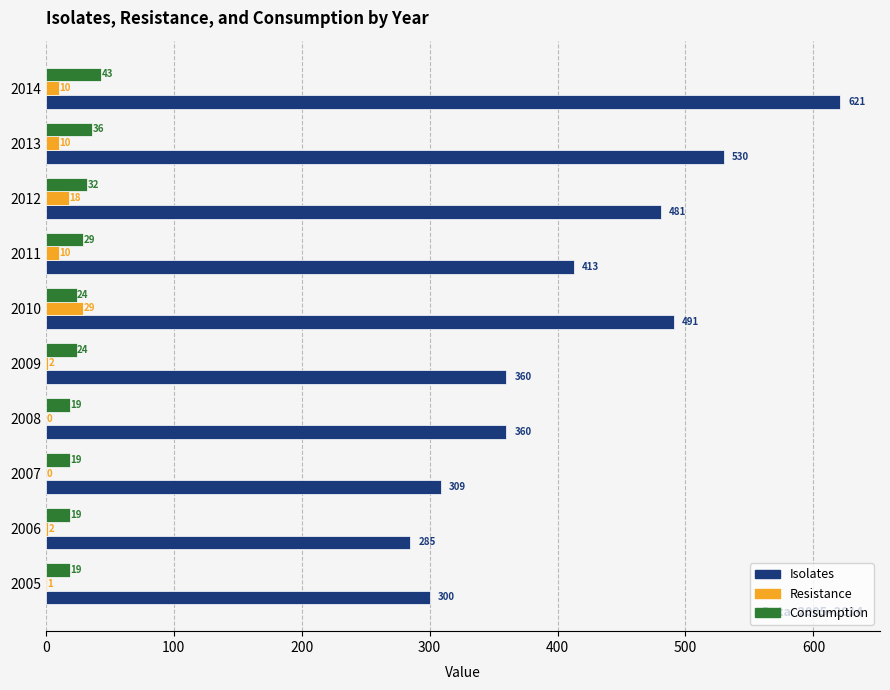

What is the sum of the Resistance values at 2014 and 2010?

39